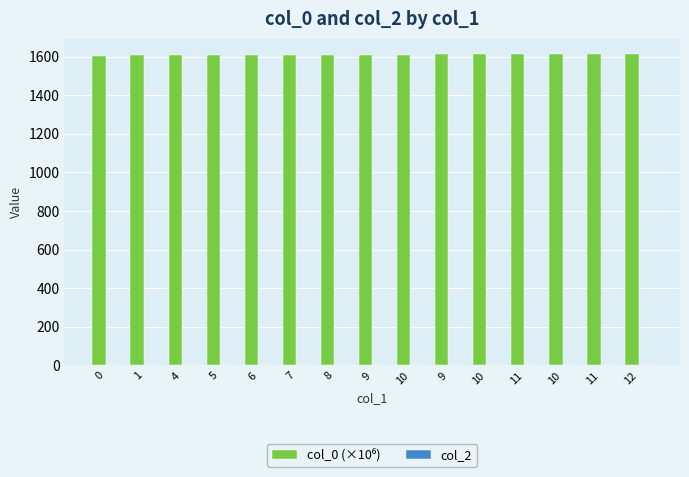

Reading left to right, what are all the values shown in this chart?

col_0 (×10⁶): 1603.8	1608.2	1608.2	1608.2	1608.2	1608.2	1608.3	1608.3	1610.6	1610.9	1611.3	1611.4	1611.8	1611.9	1612.0
col_2: 0.0	0.0	0.0	0.0	0.0	0.0	0.0	0.0	0.0	0.0	0.0	0.0	0.0	0.0	0.0